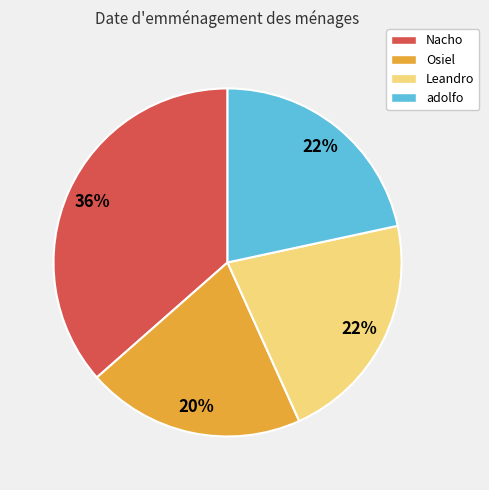

Which has a higher value, Osiel or Nacho?

Nacho